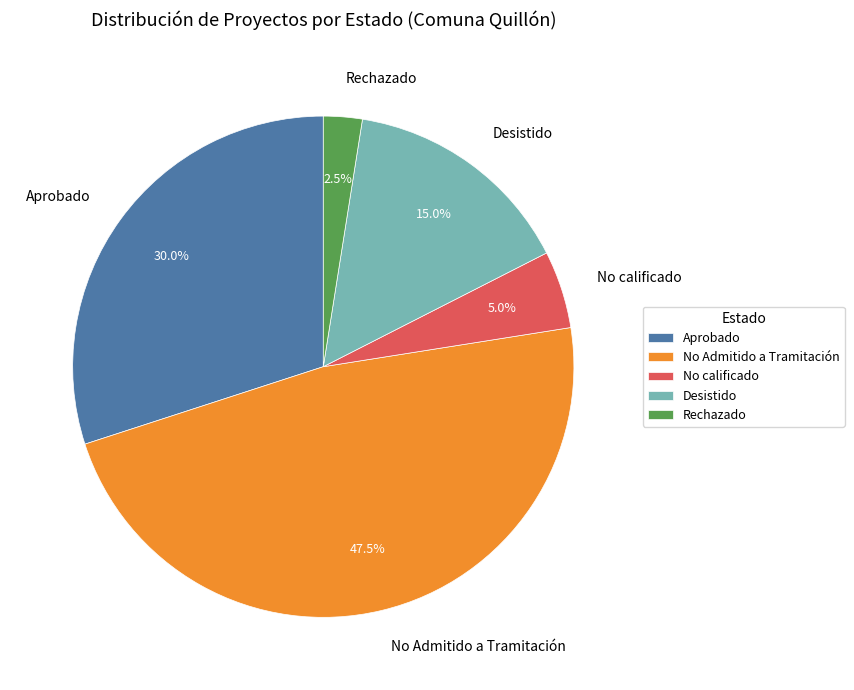

Which category has the smallest portion of the pie?

Rechazado